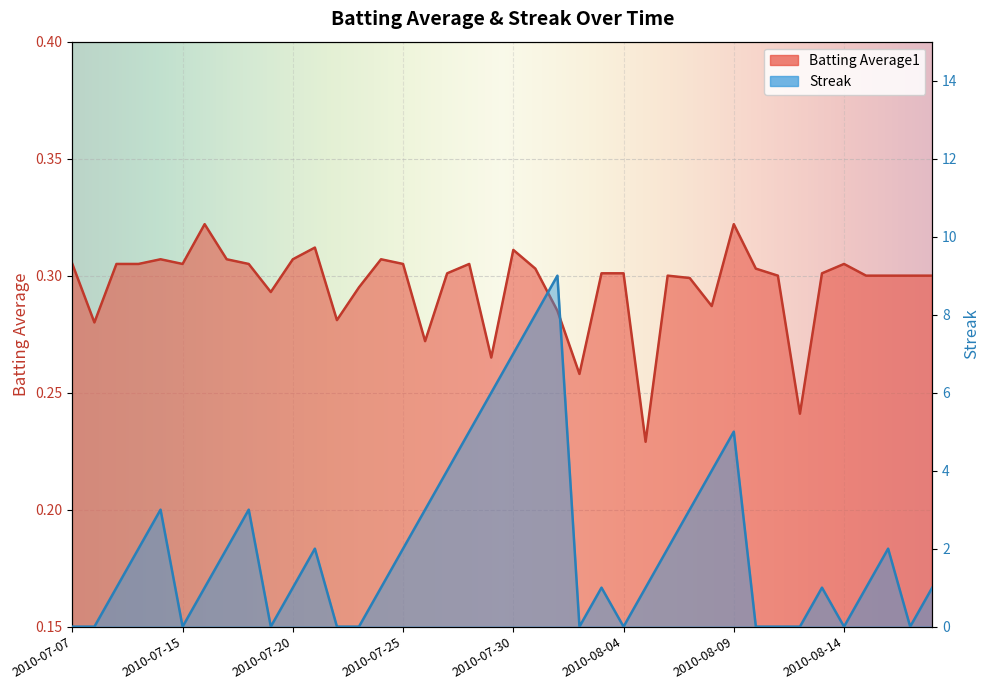

What are all the series names shown in the legend?

Batting Average1, Streak